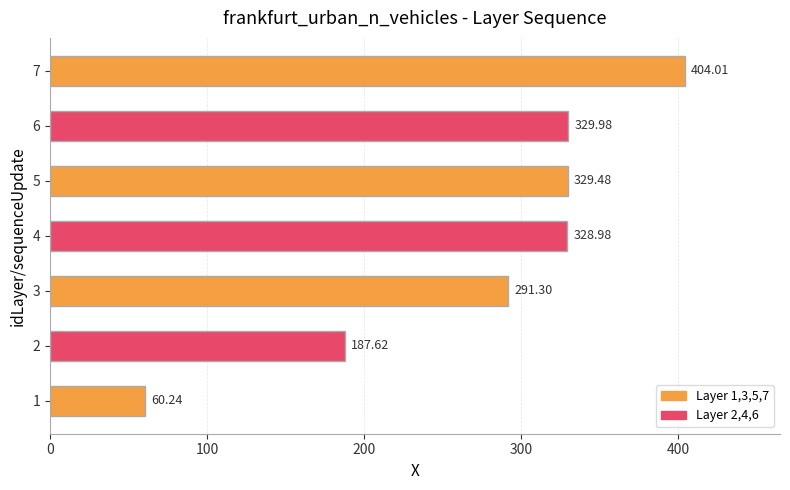

How many values exceed 328?

4